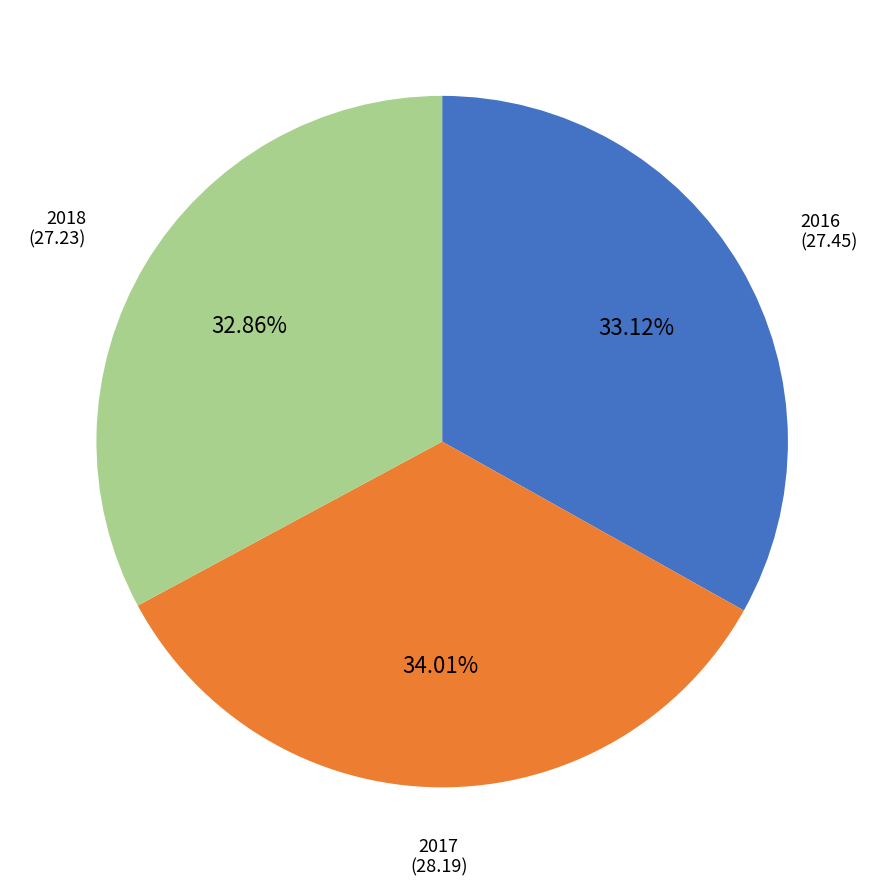

Does any single category account for the majority?

No